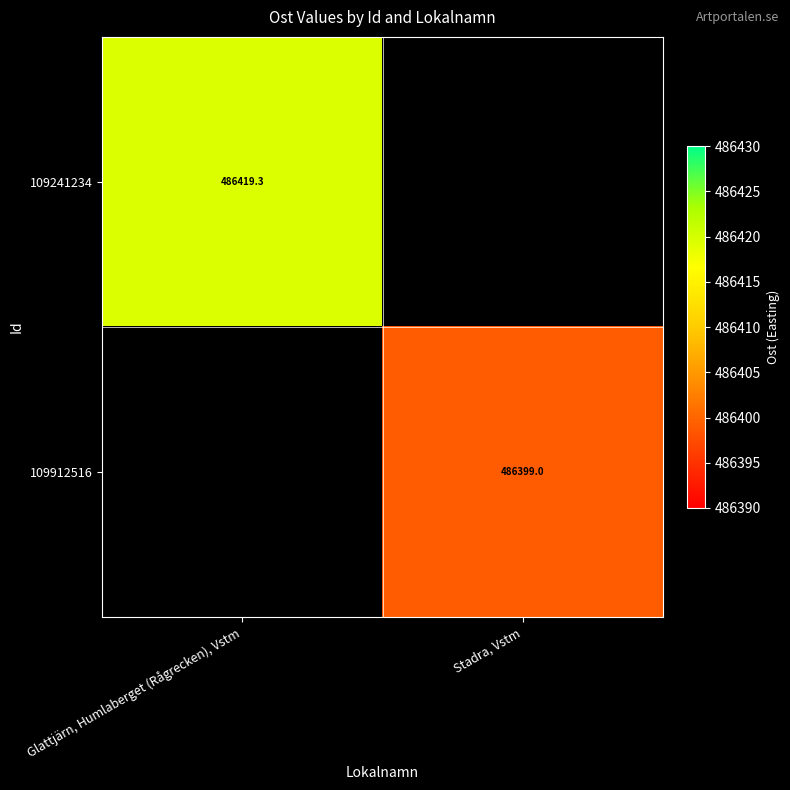

Which category has the highest value across all series?

Glattjärn, Humlaberget (Rågrecken), Vstm